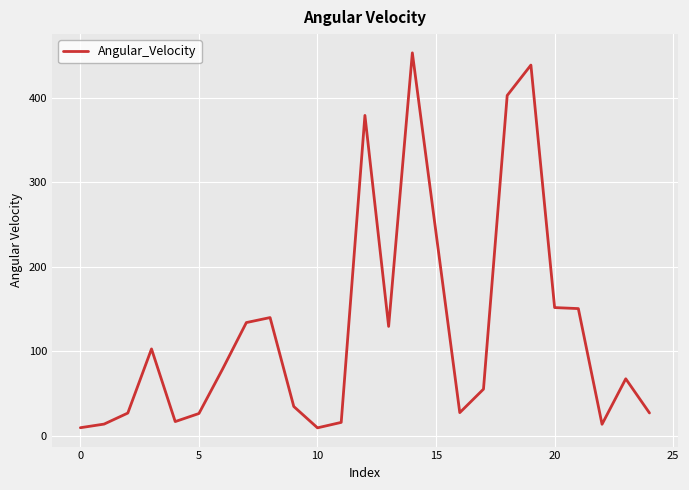

What is the difference between the maximum and minimum values?

444.1